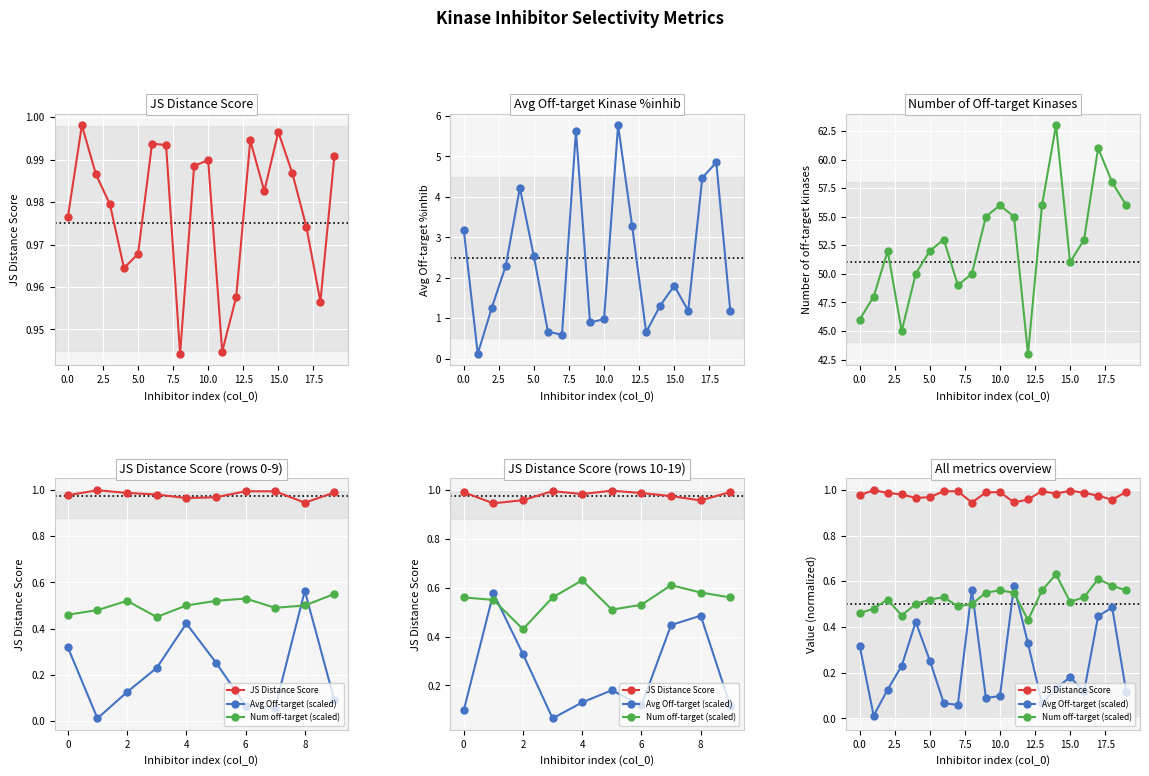

True or false: JS Distance Score has a value of 1.7 at 20.0.

False